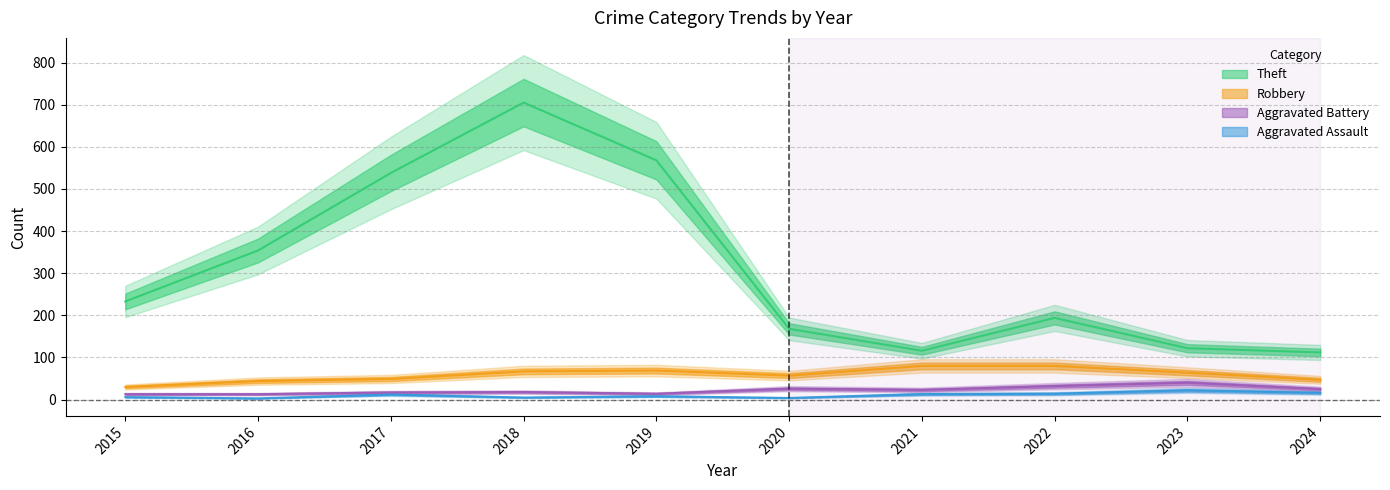

What are all the series names shown in the legend?

Theft, Robbery, Aggravated Battery, Aggravated Assault